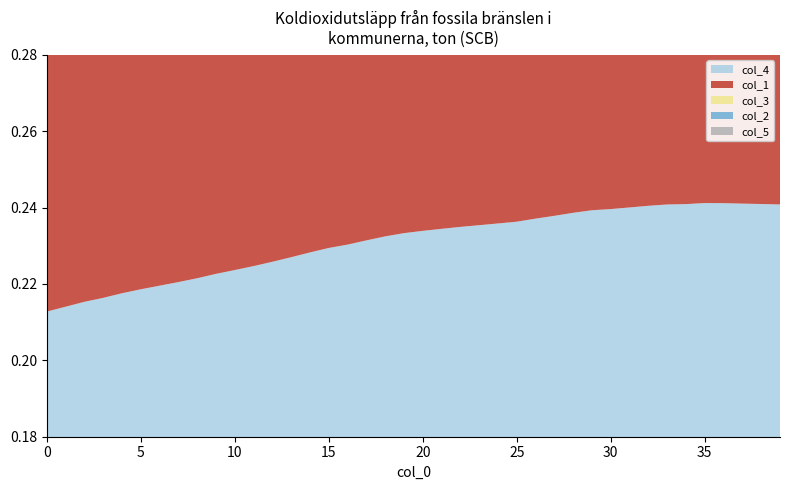

Reading left to right, extract all data points from this chart.

col_4: 0=0.2	1=0.2	2=0.2	3=0.2	4=0.2	5=0.2	6=0.2	7=0.2	8=0.2	9=0.2	10=0.2	11=0.2	12=0.2	13=0.2	14=0.2	15=0.2	16=0.2	17=0.2	18=0.2	19=0.2	20=0.2	21=0.2	22=0.2	23=0.2	24=0.2	25=0.2	26=0.2	27=0.2	28=0.2	29=0.2	30=0.2	31=0.2	32=0.2	33=0.2	34=0.2	35=0.2	36=0.2	37=0.2	38=0.2	39=0.2
col_1: 0=0.2	1=0.2	2=0.2	3=0.2	4=0.2	5=0.2	6=0.2	7=0.2	8=0.2	9=0.2	10=0.2	11=0.2	12=0.2	13=0.2	14=0.2	15=0.2	16=0.2	17=0.2	18=0.2	19=0.2	20=0.2	21=0.2	22=0.2	23=0.2	24=0.2	25=0.2	26=0.2	27=0.2	28=0.2	29=0.2	30=0.2	31=0.2	32=0.2	33=0.2	34=0.2	35=0.2	36=0.2	37=0.2	38=0.2	39=0.2
col_3: 0=0.2	1=0.2	2=0.2	3=0.2	4=0.2	5=0.2	6=0.2	7=0.2	8=0.2	9=0.2	10=0.2	11=0.2	12=0.2	13=0.2	14=0.2	15=0.2	16=0.2	17=0.2	18=0.2	19=0.2	20=0.2	21=0.2	22=0.2	23=0.2	24=0.2	25=0.2	26=0.2	27=0.2	28=0.2	29=0.2	30=0.2	31=0.2	32=0.2	33=0.2	34=0.2	35=0.2	36=0.2	37=0.2	38=0.2	39=0.2
col_2: 0=0.2	1=0.2	2=0.2	3=0.2	4=0.2	5=0.2	6=0.2	7=0.2	8=0.2	9=0.2	10=0.2	11=0.2	12=0.2	13=0.2	14=0.2	15=0.2	16=0.2	17=0.2	18=0.2	19=0.2	20=0.2	21=0.2	22=0.2	23=0.2	24=0.2	25=0.2	26=0.2	27=0.2	28=0.2	29=0.2	30=0.2	31=0.2	32=0.2	33=0.2	34=0.2	35=0.2	36=0.2	37=0.2	38=0.2	39=0.2
col_5: 0=0.2	1=0.2	2=0.2	3=0.2	4=0.2	5=0.2	6=0.2	7=0.2	8=0.2	9=0.2	10=0.2	11=0.2	12=0.2	13=0.2	14=0.2	15=0.2	16=0.2	17=0.2	18=0.2	19=0.2	20=0.2	21=0.2	22=0.2	23=0.2	24=0.2	25=0.2	26=0.2	27=0.2	28=0.2	29=0.2	30=0.2	31=0.2	32=0.3	33=0.2	34=0.2	35=0.2	36=0.2	37=0.2	38=0.2	39=0.2